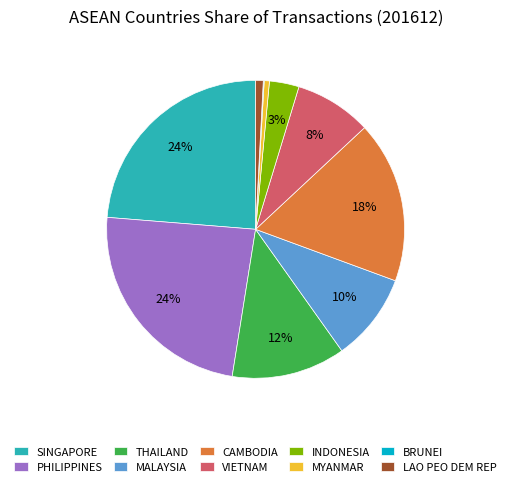

True or false: INDONESIA accounts for 3% of the total.

True